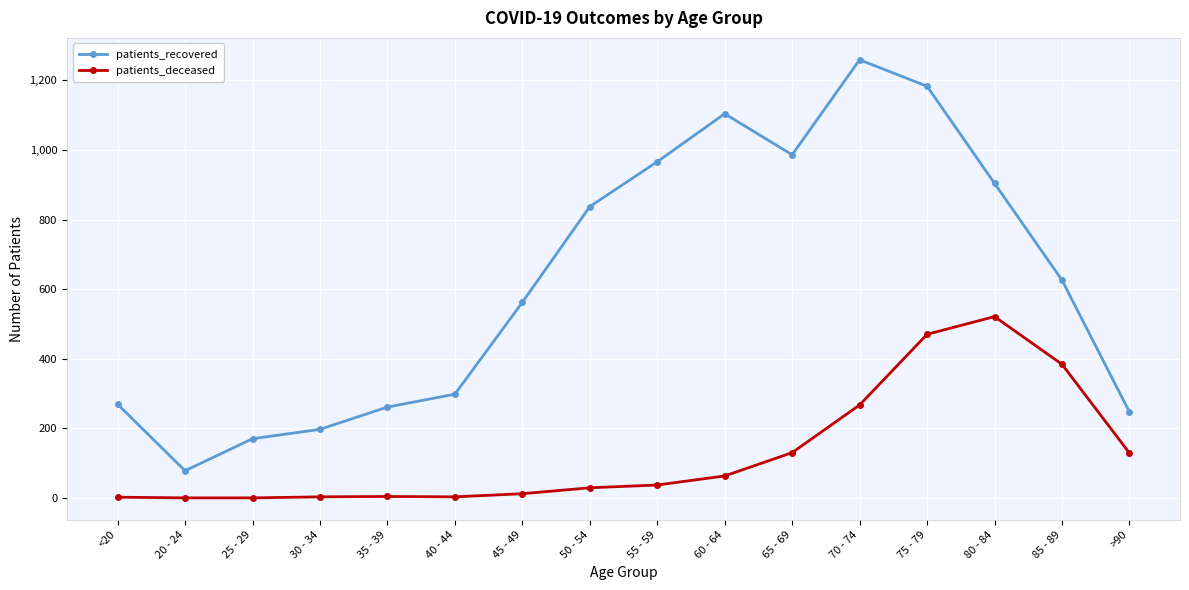

What is the difference between the patients_recovered values at >90 and 75 - 79?

936